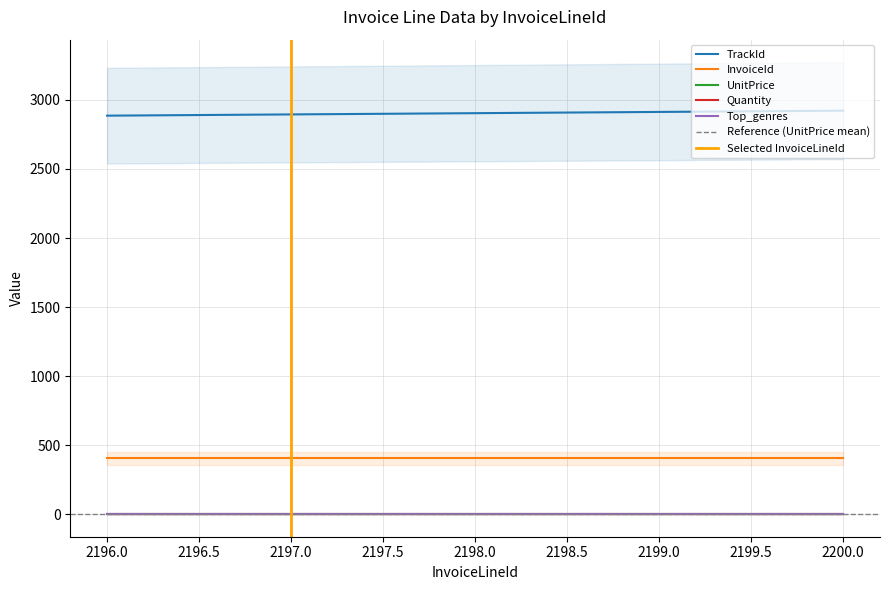

Count the number of categories in the chart.

5